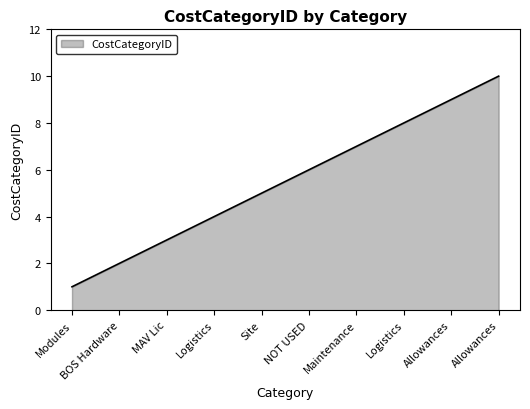

Reading right to left, extract all data points from this chart.

Allowances=10	Allowances=9	Logistics=8	Maintenance=7	NOT USED=6	Site=5	Logistics=4	MAV Lic=3	BOS Hardware=2	Modules=1